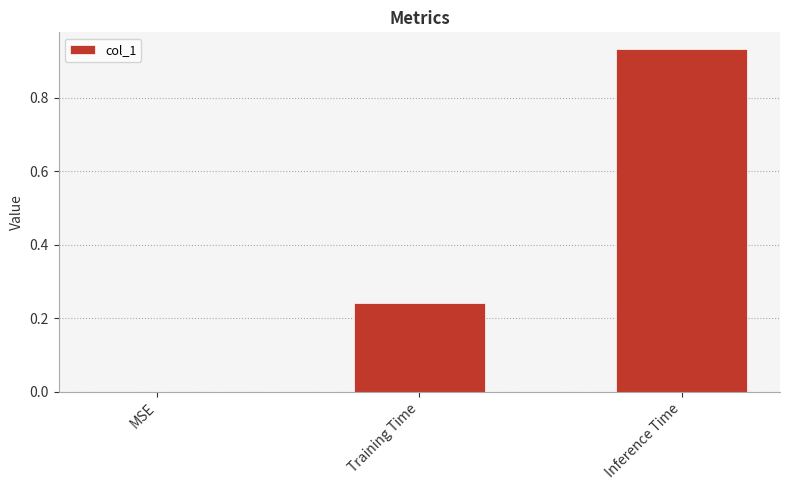

True or false: the data shows 0.0 at MSE.

True